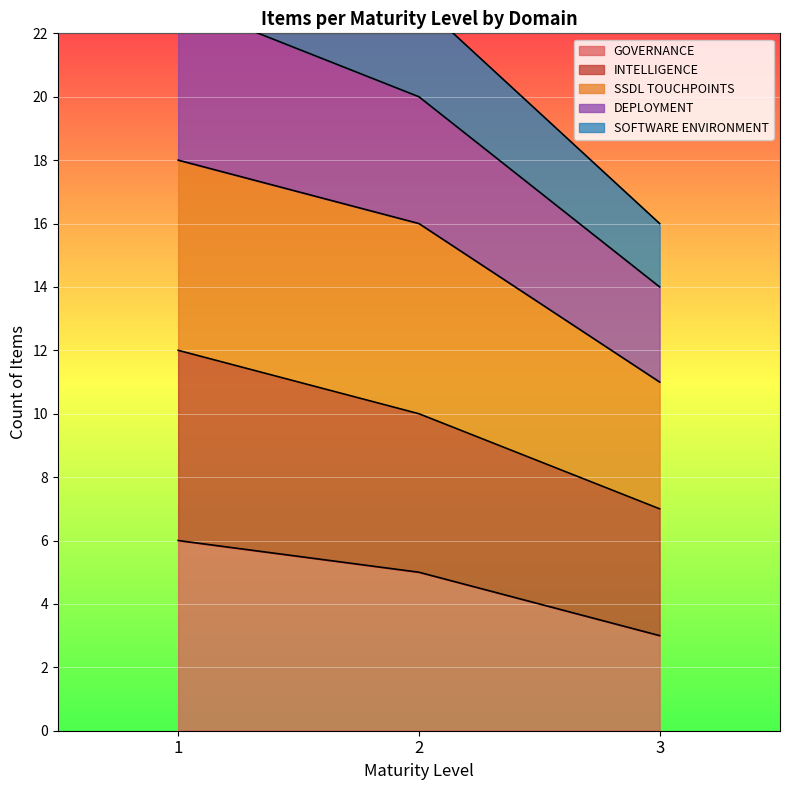

Rank the categories by DEPLOYMENT value from highest to lowest.

1, 2, 3